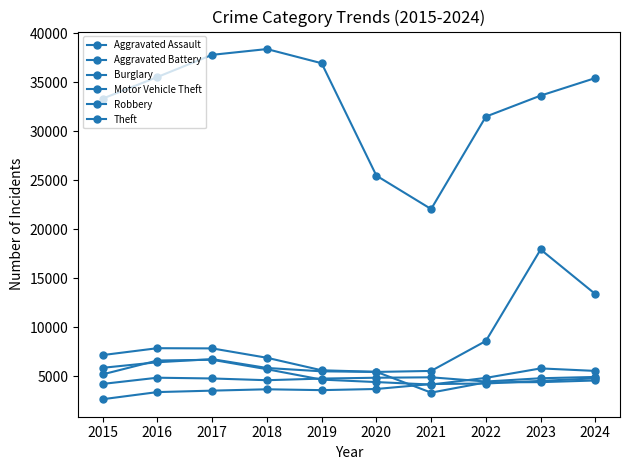

What is the value of the Aggravated Assault point at the 8th from the left?

4268